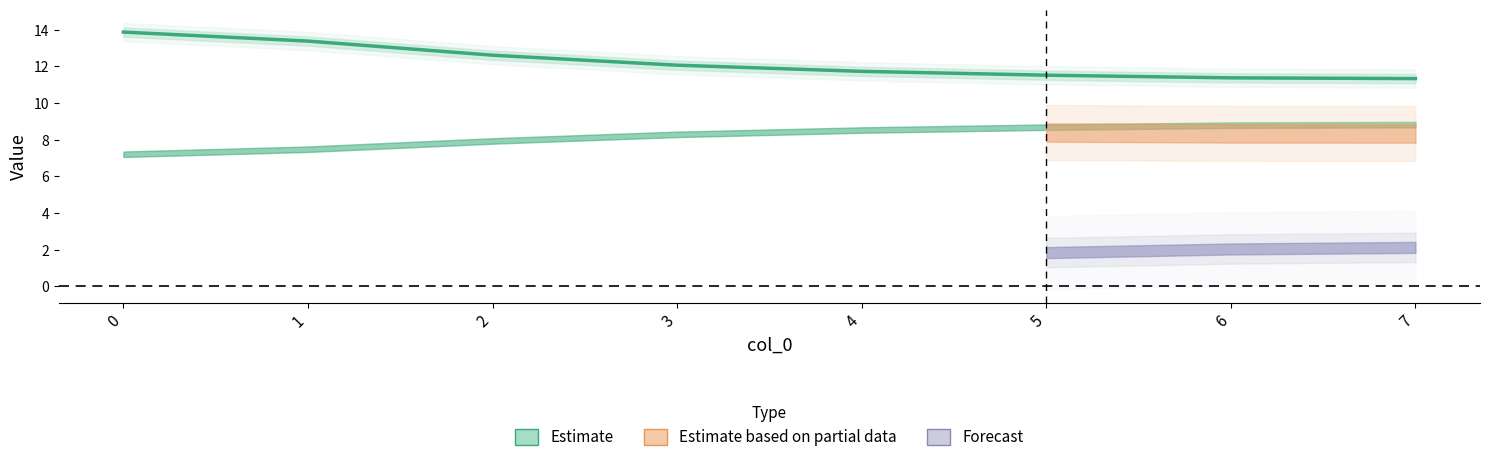

What is the difference between the maximum and minimum values?

2.5